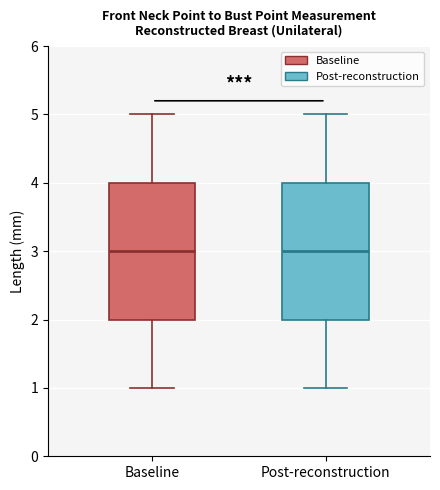

Where does the median line of the box for Post-reconstruction sit on the y-axis? The values are not printed on the chart, so give them approximately, as read against the axis.

3